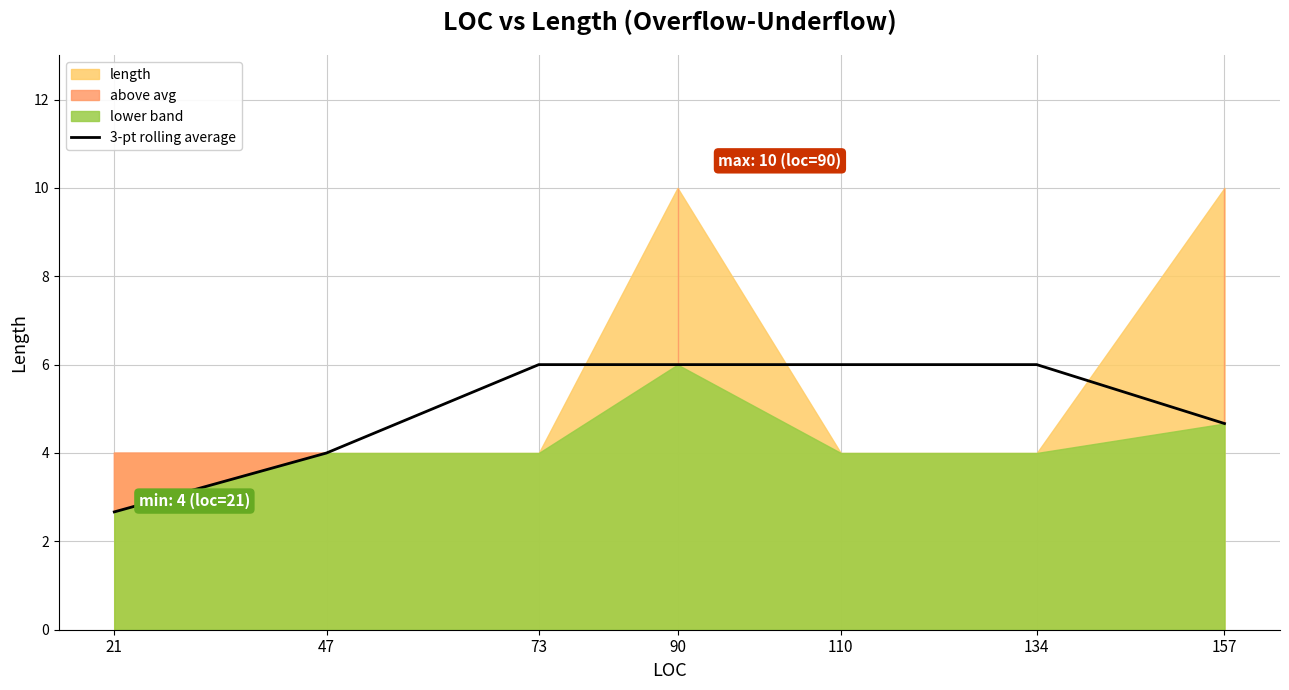

List the labels in order of value, smallest first.

21, 47, 157, 90, 110, 73, 134